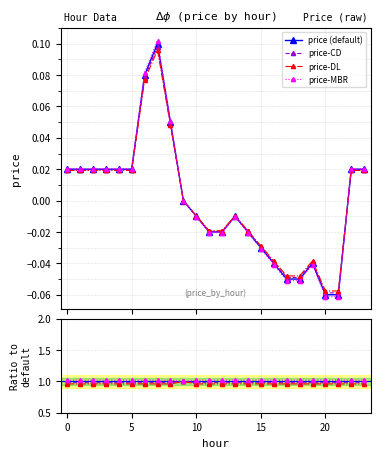

What is the difference between the second highest and second lowest values?

0.1